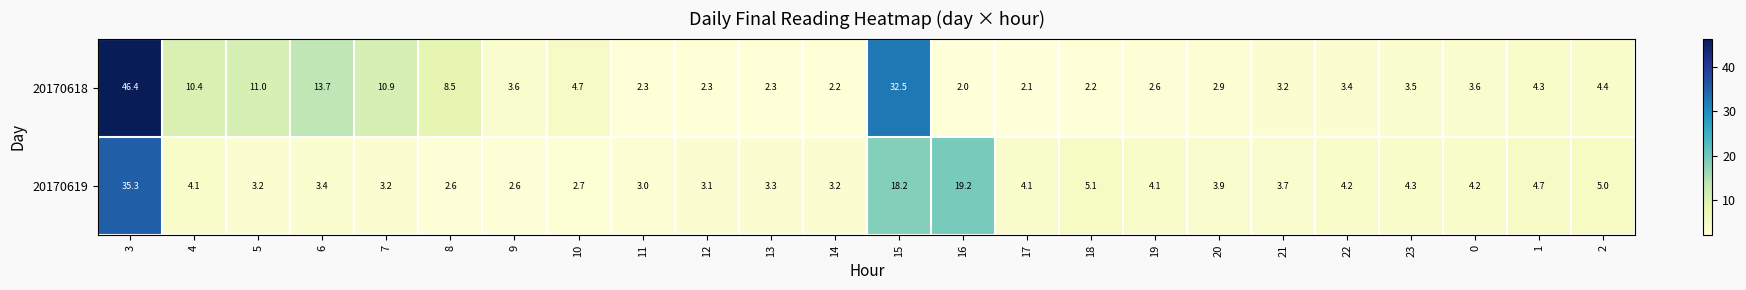

How many series are shown in this chart?

2